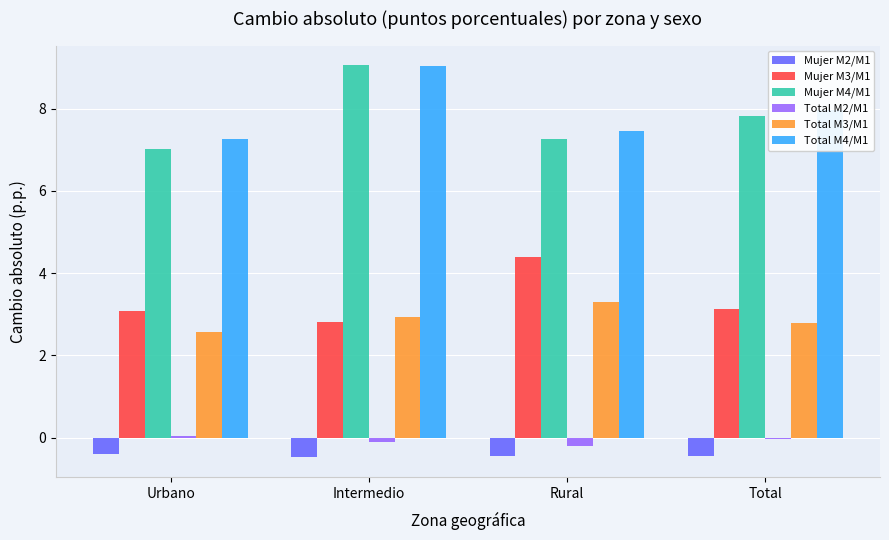

What is the sum of all Mujer M4/M1 values?

31.2